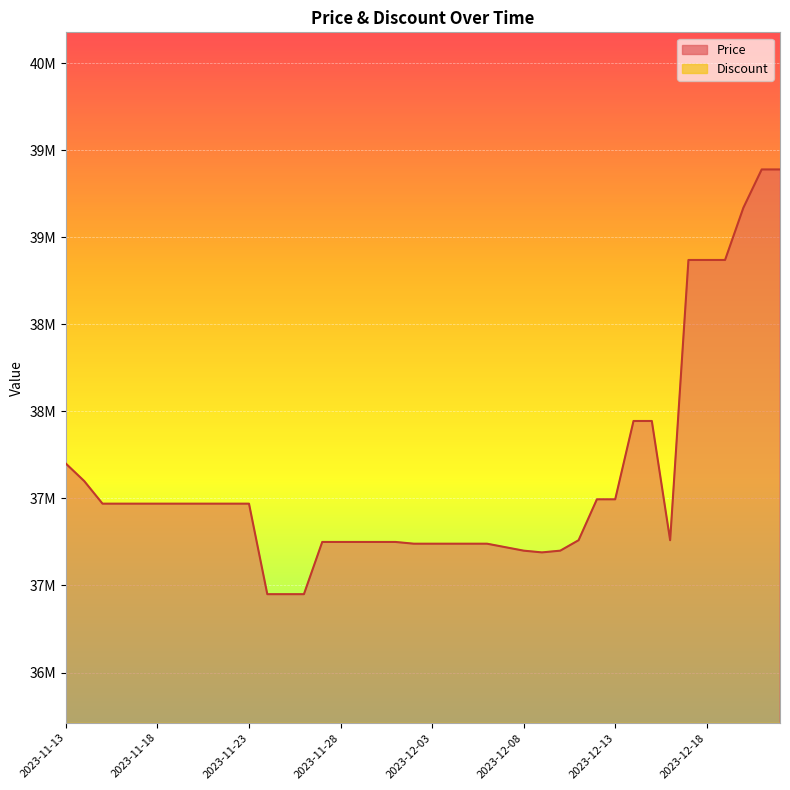

How many lines are shown in the chart?

1